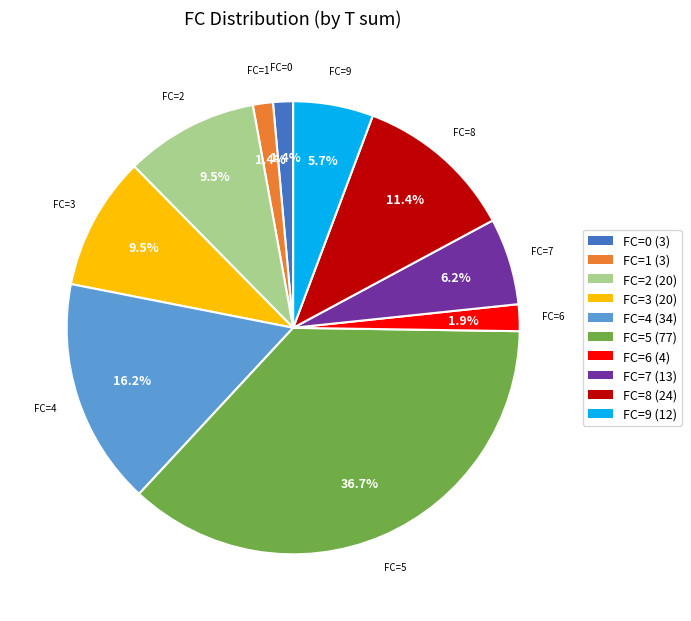

Count the number of slices in the pie.

10